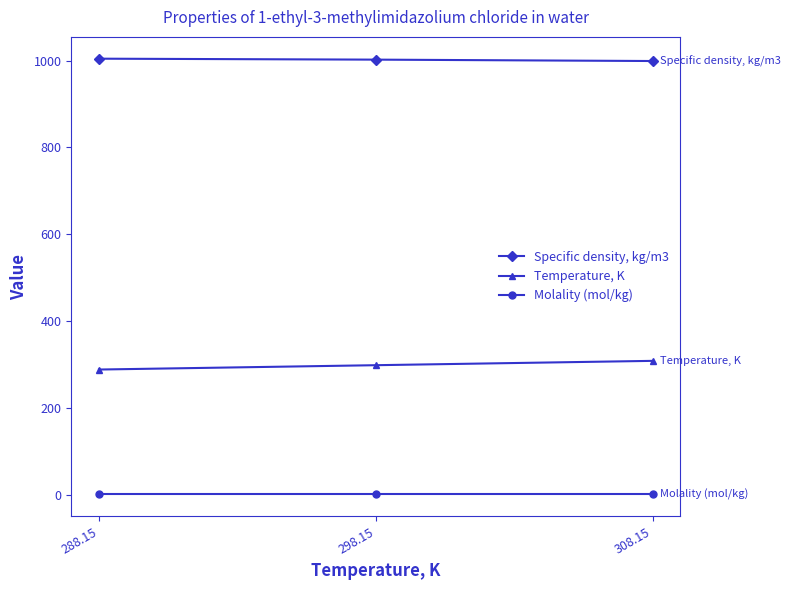

What is the total value across all series at 288.15?

1292.8